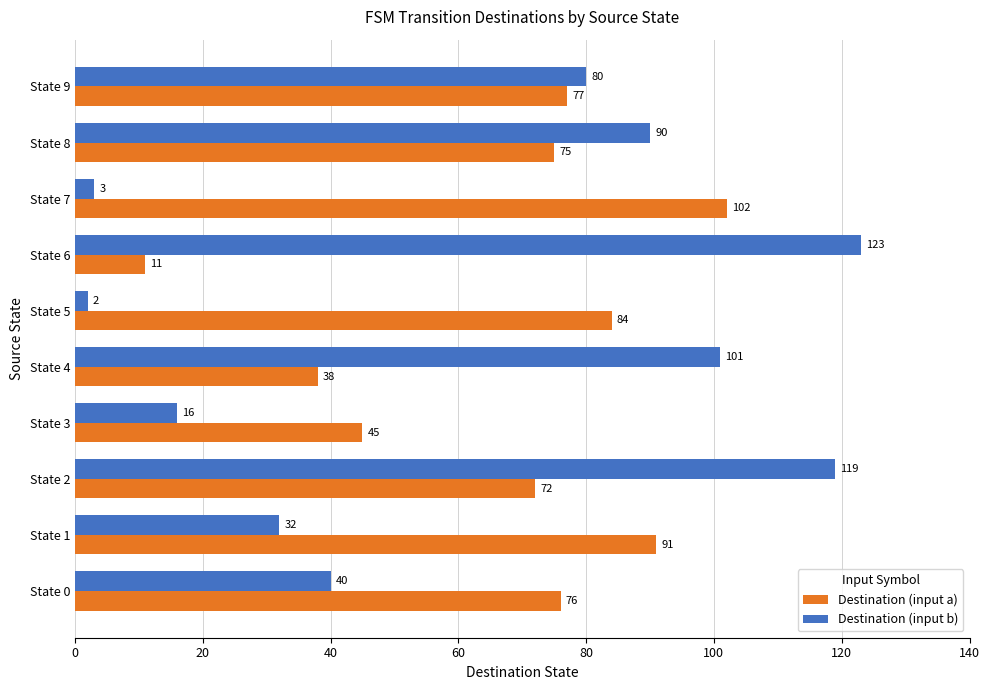

At how many categories does at least one series exceed 75?

9